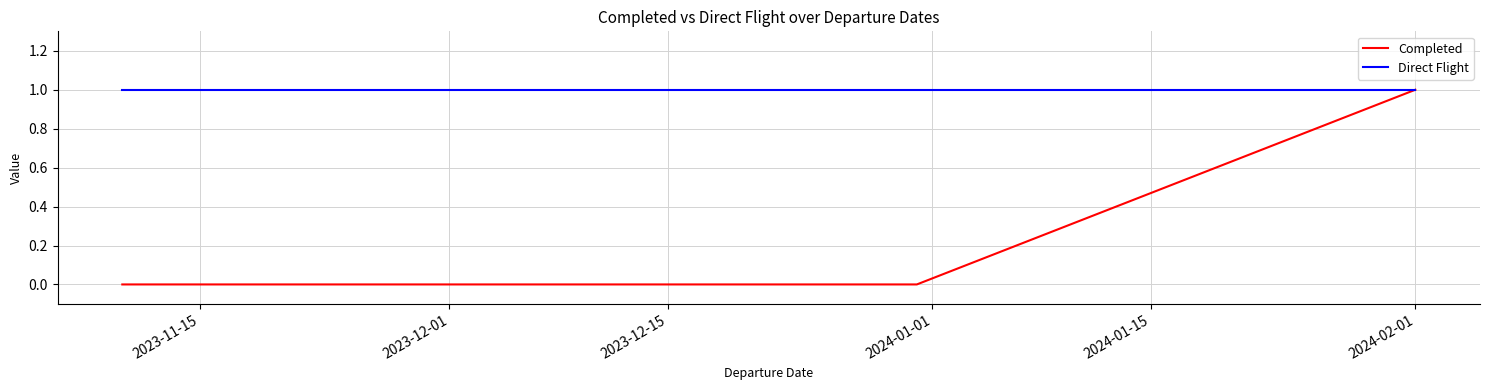

Does the chart display data point markers on the line(s)?

No